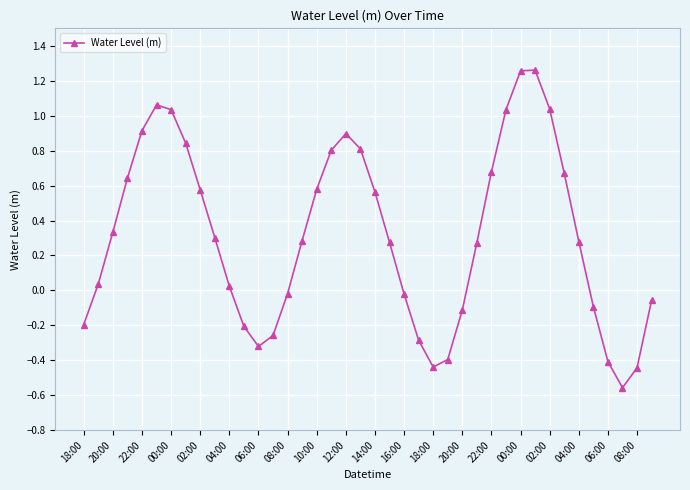

Is this an area chart (filled region under the line)?

No